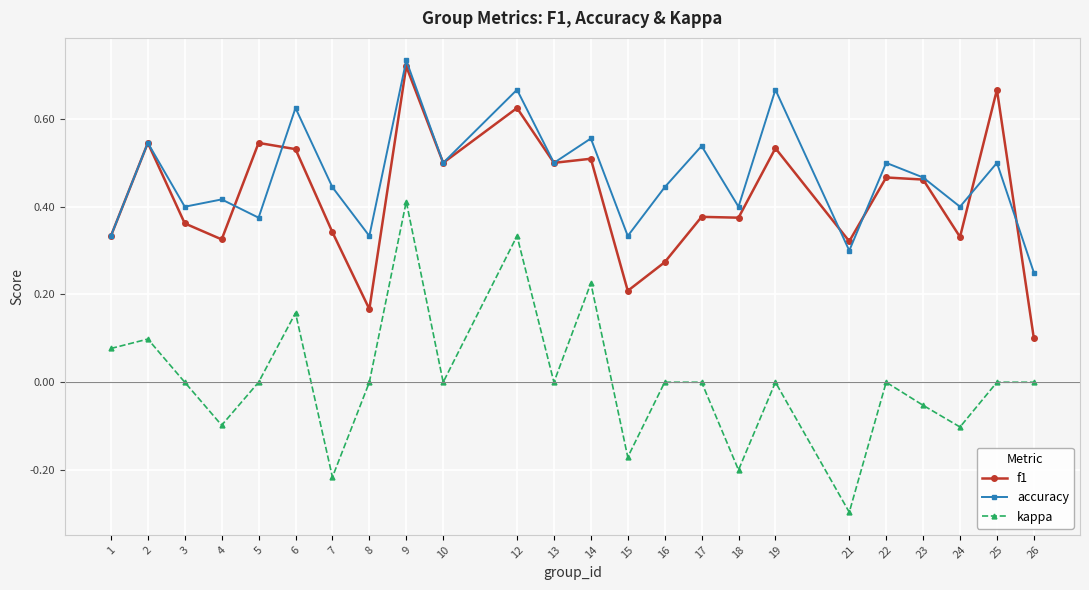

Which series has the widest spread of values?

kappa